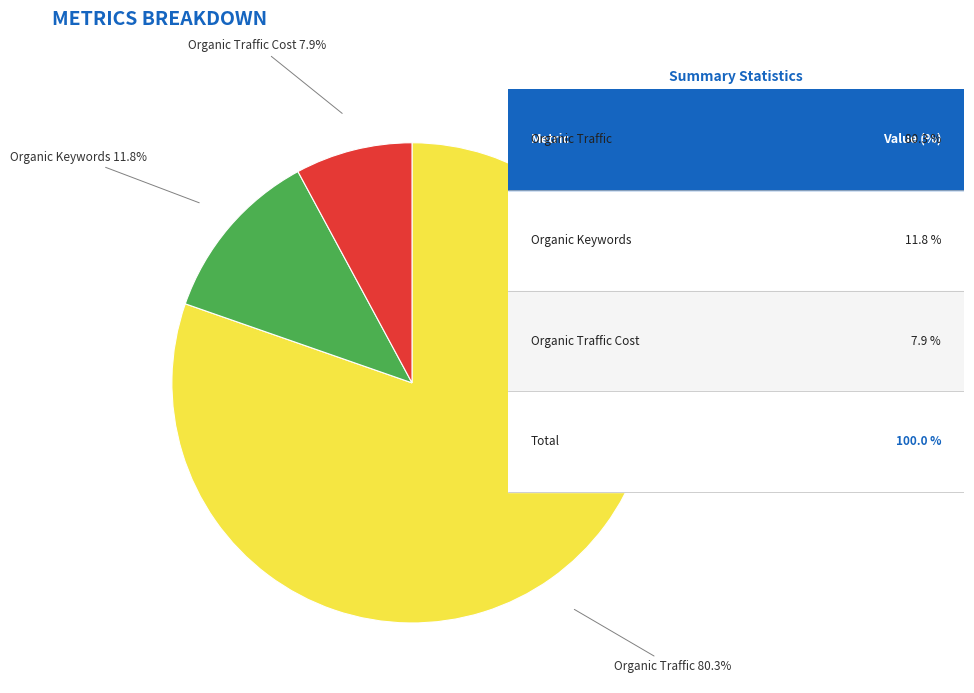

Is there a majority slice in this chart?

Yes